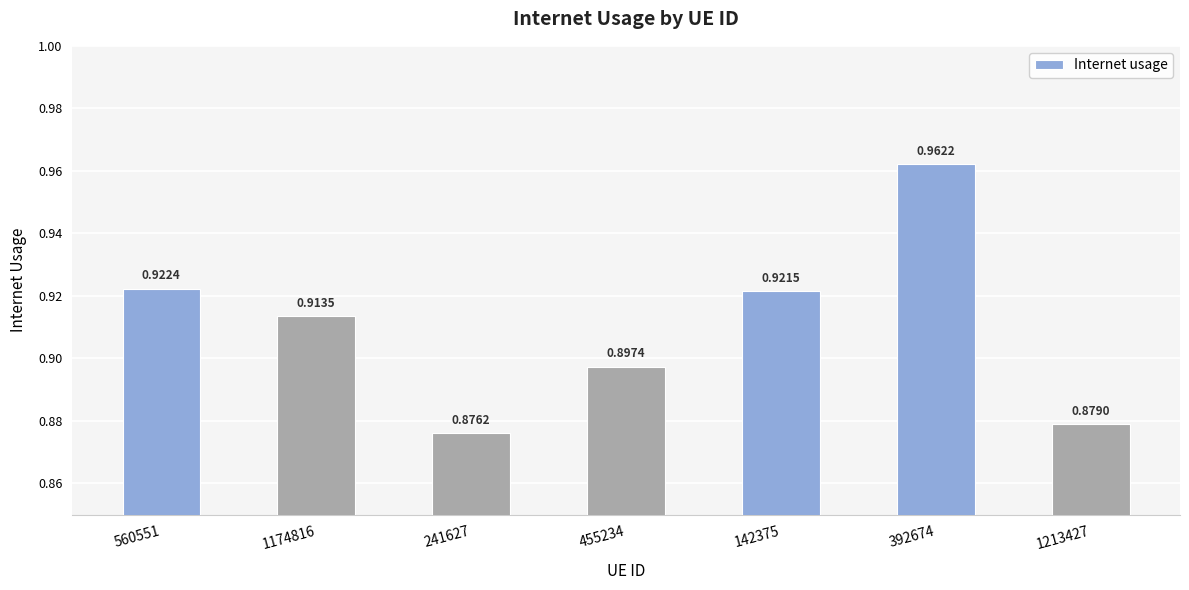

Between 1174816 and 142375, which is larger?

142375